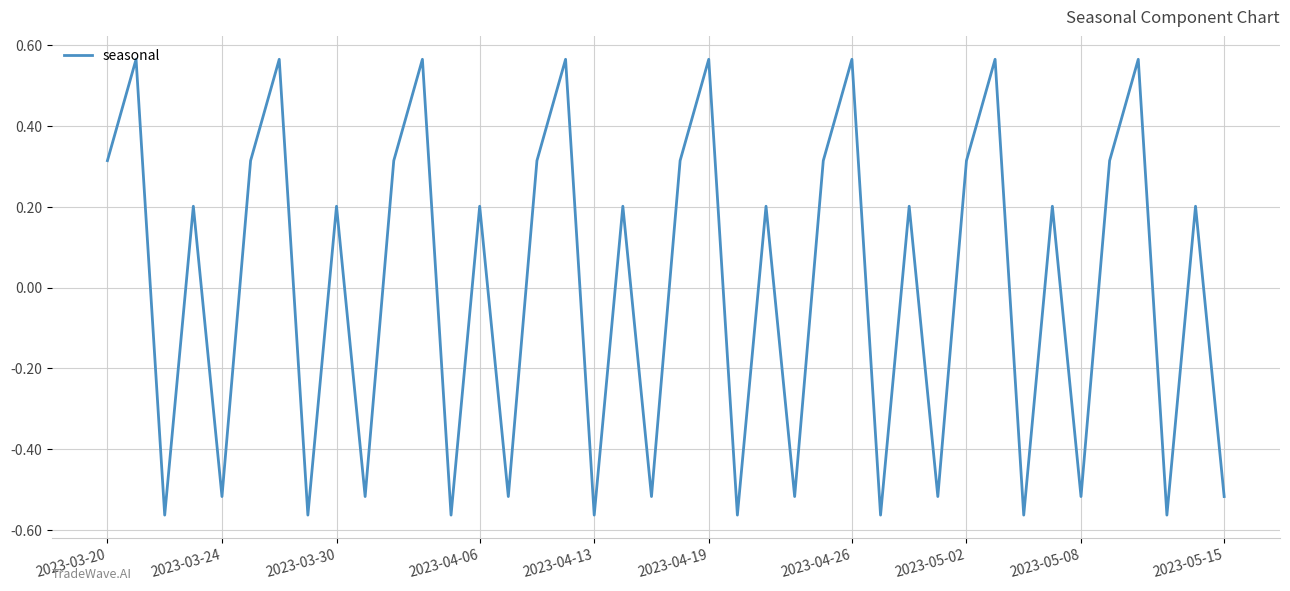

What is the difference between the maximum and minimum values?

1.1